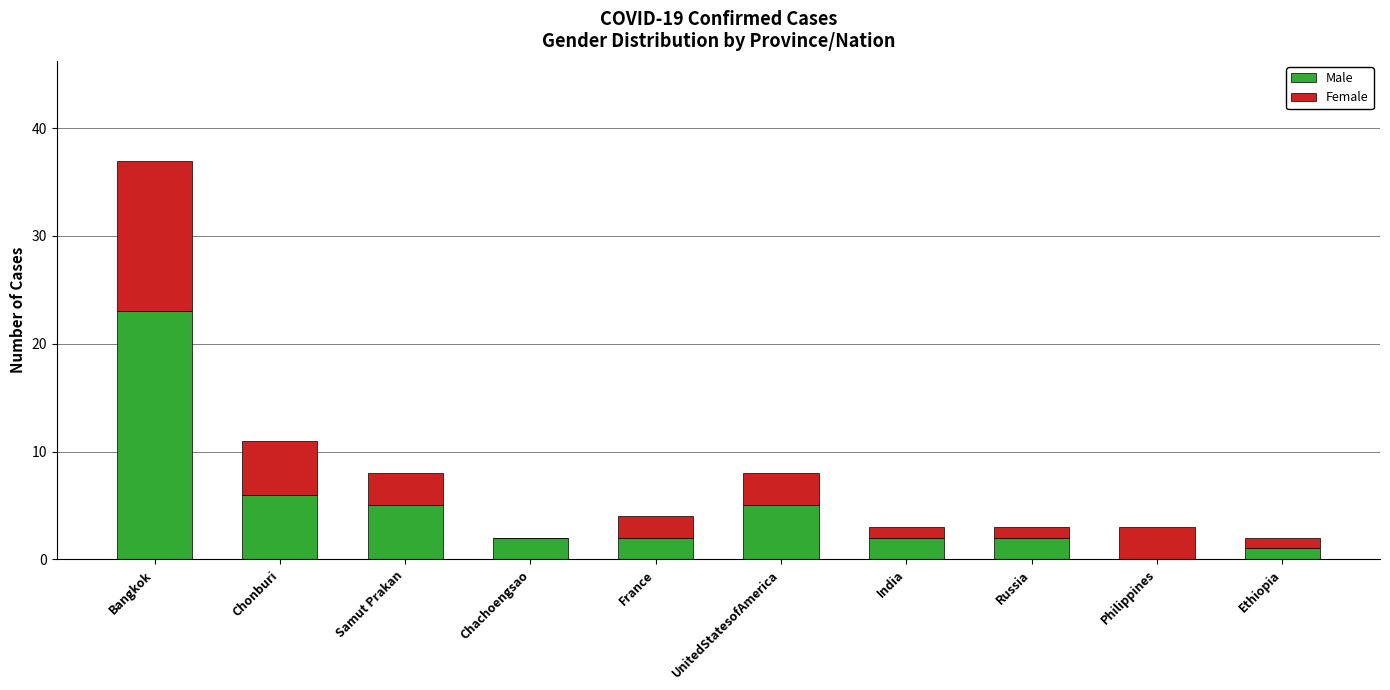

Reading left to right, list the values for the Male series.

Bangkok=23	Chonburi=6	Samut Prakan=5	Chachoengsao=2	France=2	UnitedStatesofAmerica=5	India=2	Russia=2	Philippines=0	Ethiopia=1